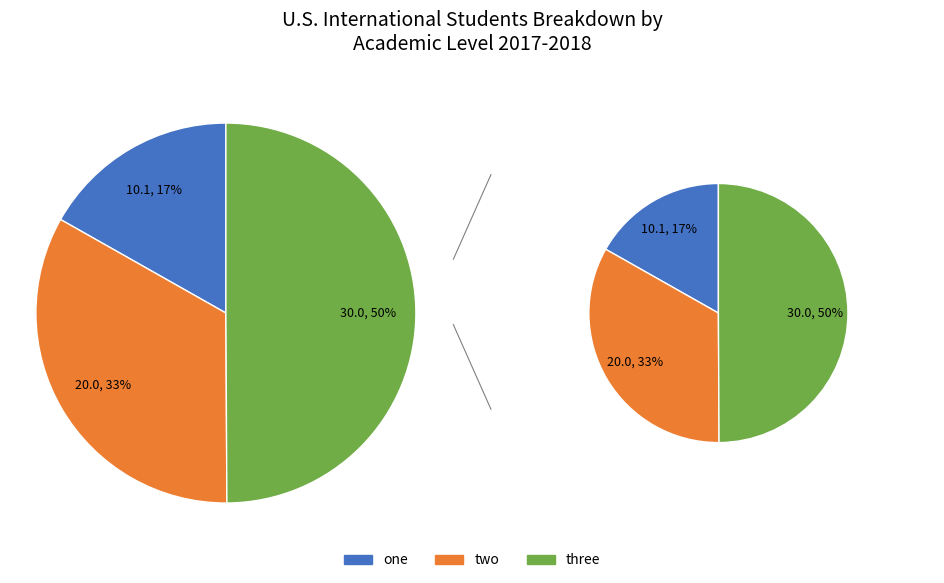

Is there any slice that represents more than half of the pie?

No